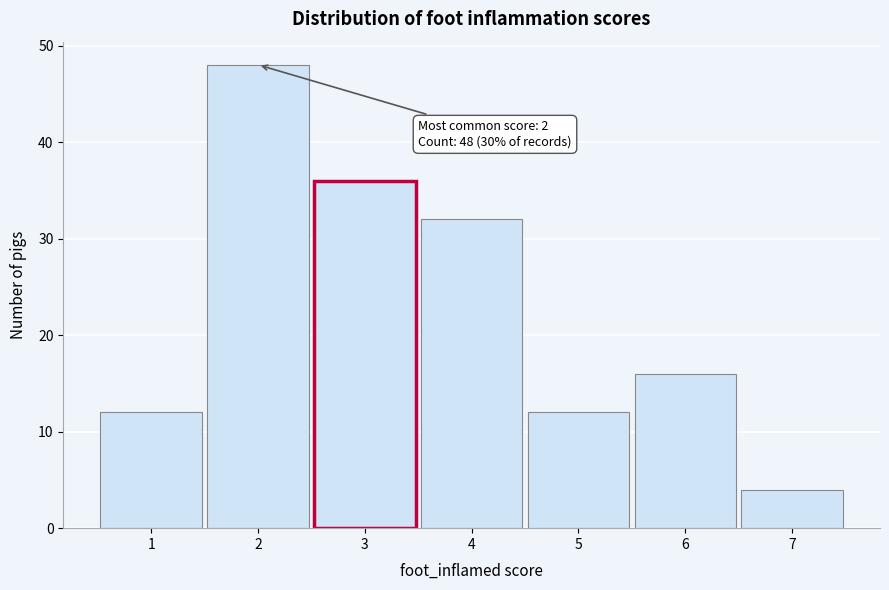

Which range on the x-axis has the tallest bar?

1.5 to 2.5